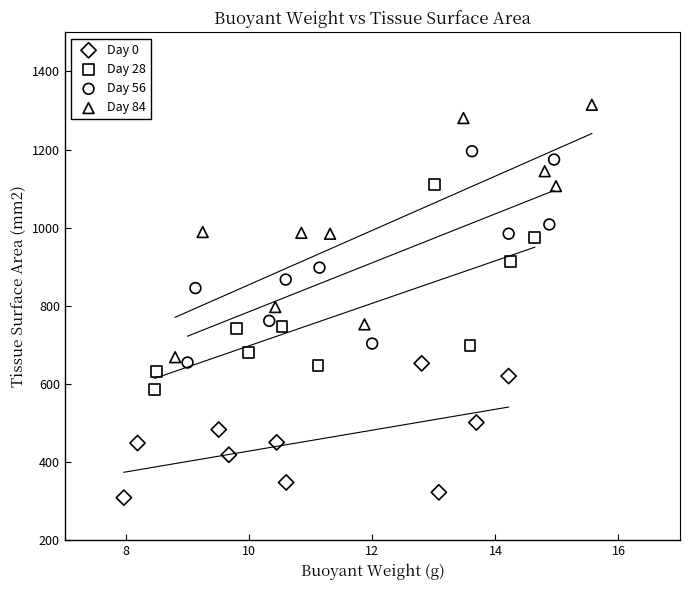

Which series has the widest spread of Y values?

Day 84